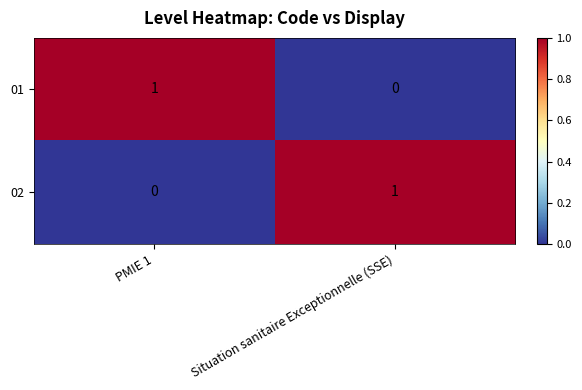

At which label is 01 closest to 0?

Situation sanitaire Exceptionnelle (SSE)